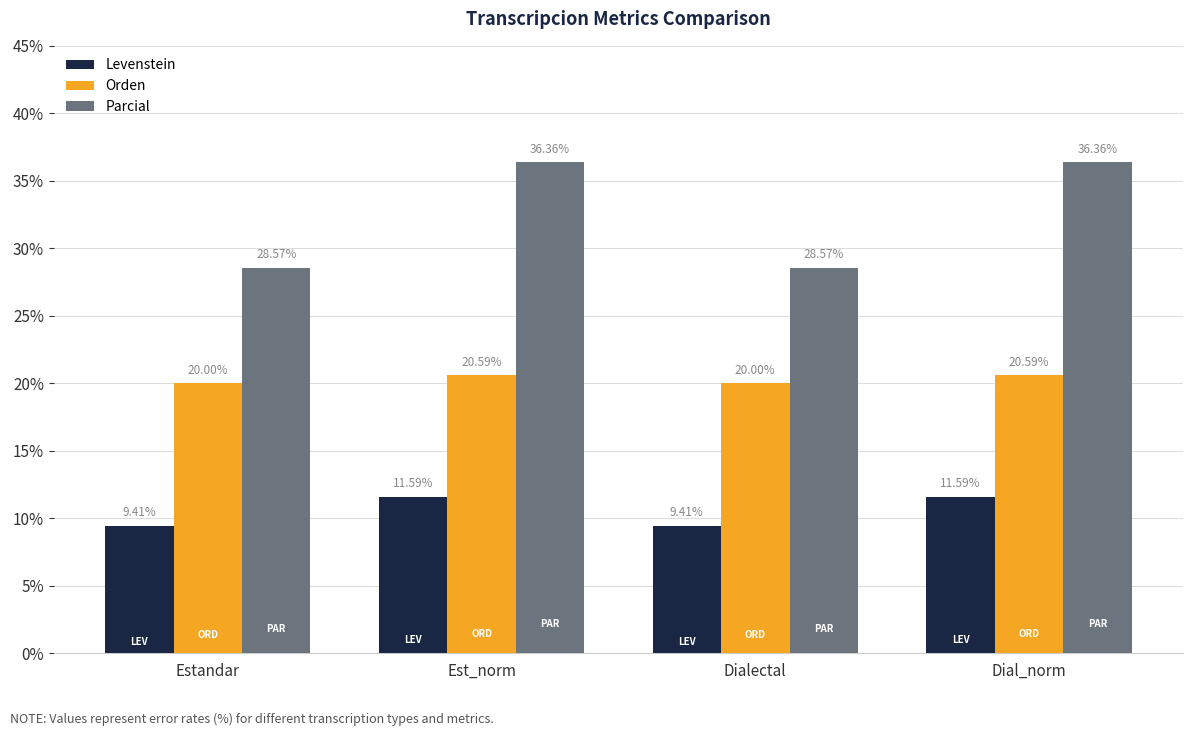

What is the approximate value of Parcial at Estandar?

28.6